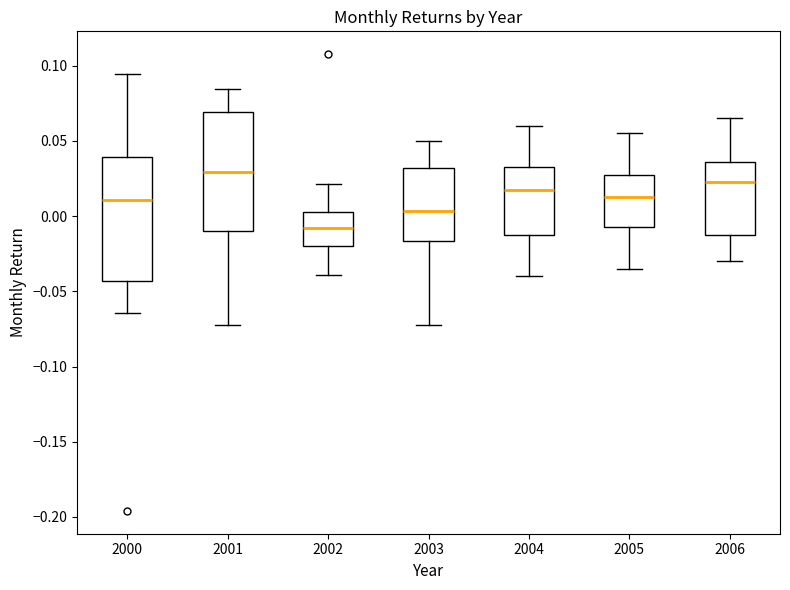

Reading left to right, transcribe this box plot: for each box, give where its median line is, the range the box spans, and where its two whiskers end, as read against the y-axis. The values are not printed on the chart, so give them approximately, as read against the axis.

2000: median 0.010, box -0.045 to 0.040, whiskers -0.065 to 0.095
2001: median 0.030, box -0.010 to 0.070, whiskers -0.070 to 0.085
2002: median -0.010, box -0.020 to 0.005, whiskers -0.040 to 0.020
2003: median 0.005, box -0.015 to 0.030, whiskers -0.075 to 0.050
2004: median 0.020, box -0.010 to 0.035, whiskers -0.040 to 0.060
2005: median 0.015, box -0.005 to 0.030, whiskers -0.035 to 0.055
2006: median 0.025, box -0.010 to 0.035, whiskers -0.030 to 0.065